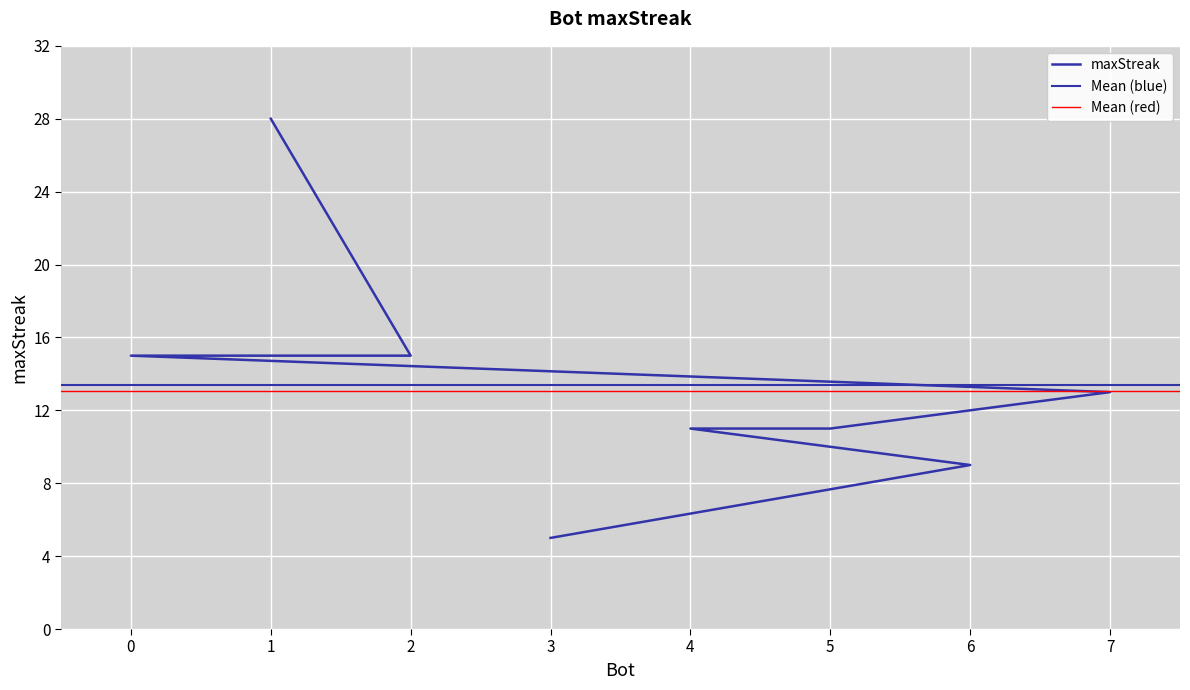

True or false: the data shows 9 at 6.

True